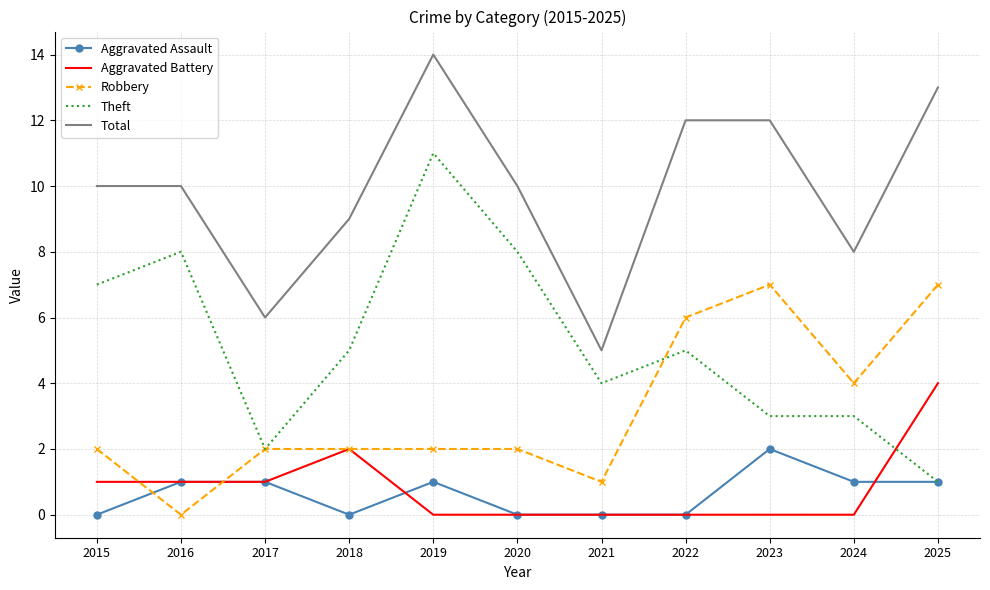

The Robbery series shows 2 at 2018. True or false?

True